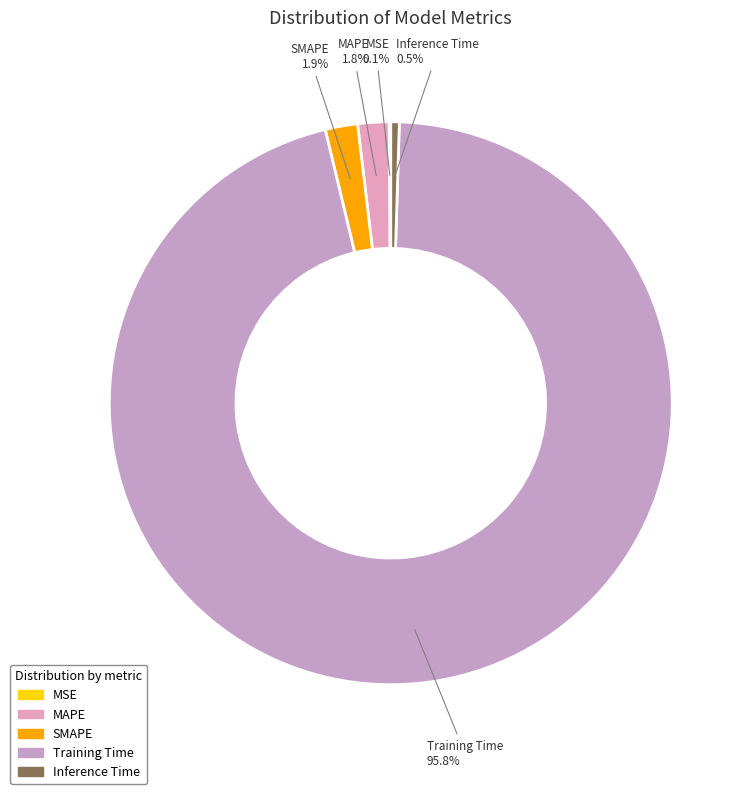

Combined, do SMAPE and Training Time account for over 50%?

Yes